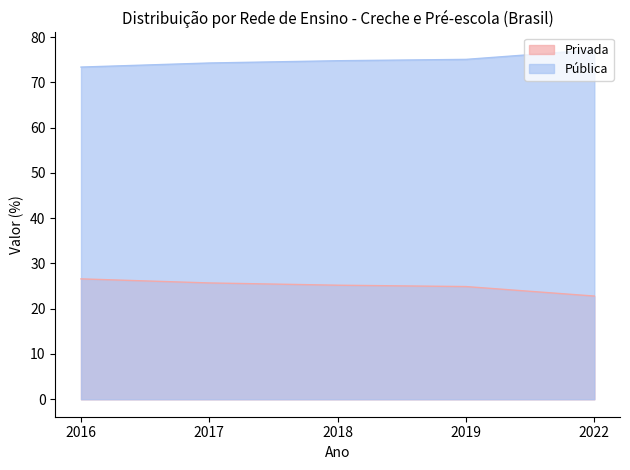

What is the minimum value for Pública?

73.4